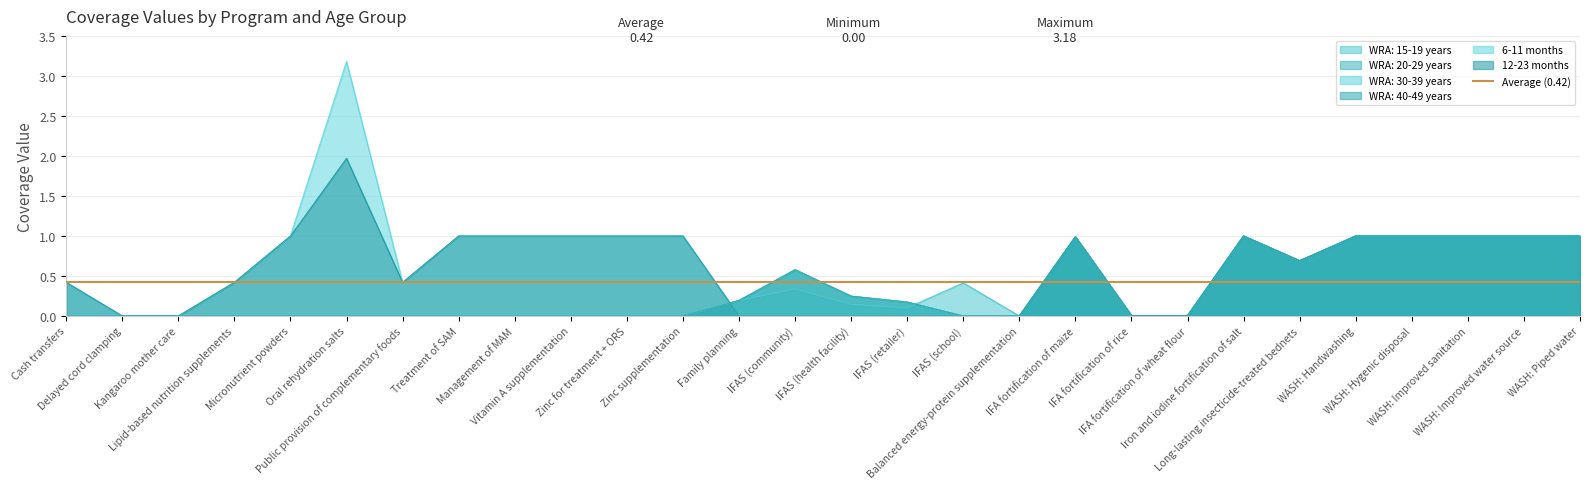

True or false: 12-23 months has more than 2 points higher than both neighbors.

True